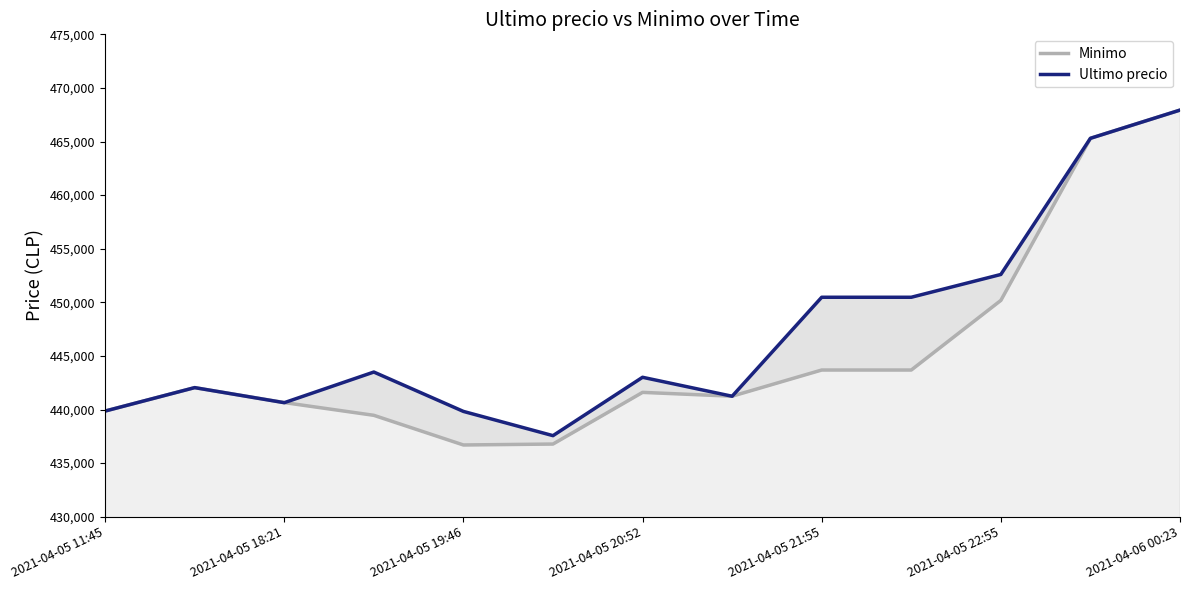

Count the number of data series in this chart.

2